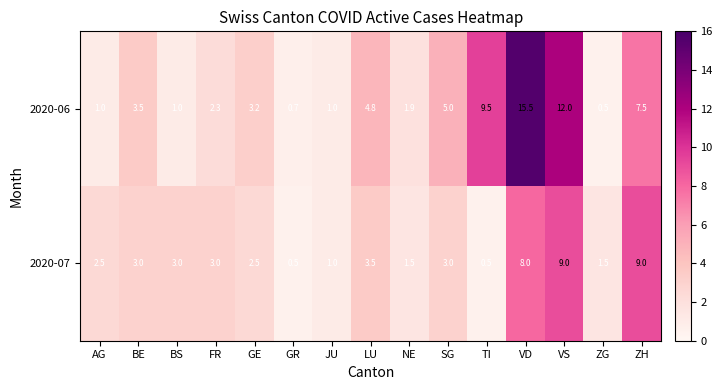

At which label does 2020-06 first exceed 3?

BE